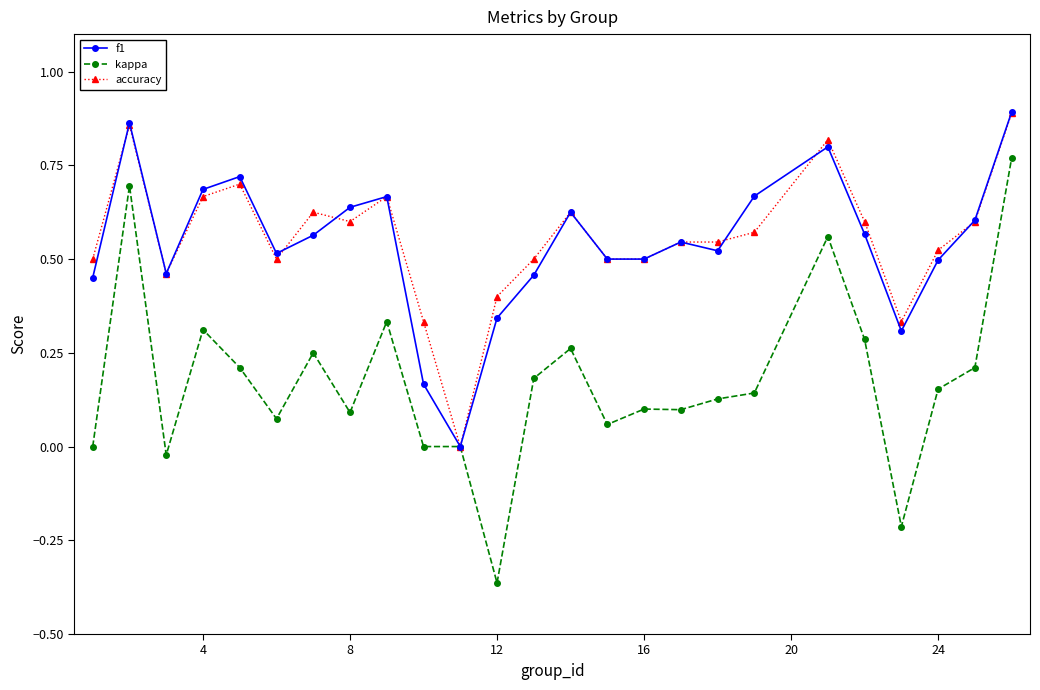

True or false: f1 has more than 2 interior local peaks.

True